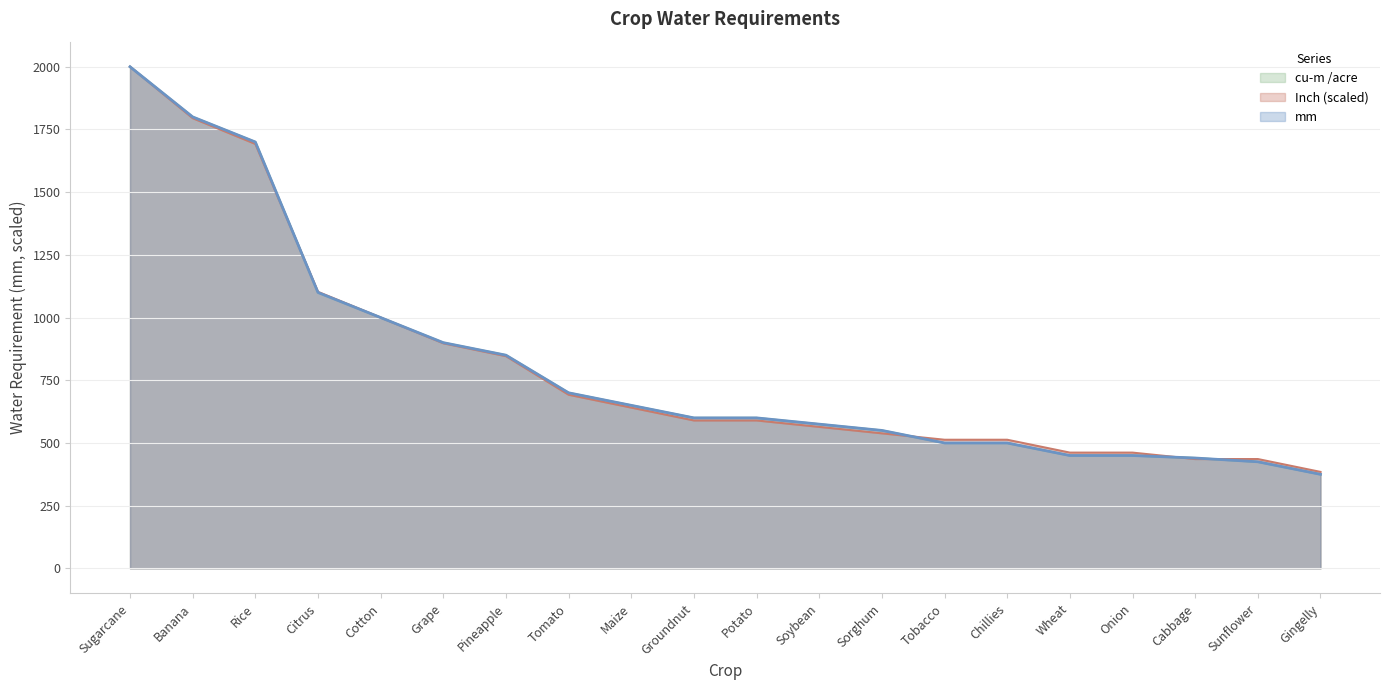

What is the average value of the cu-m /acre series?

808.2